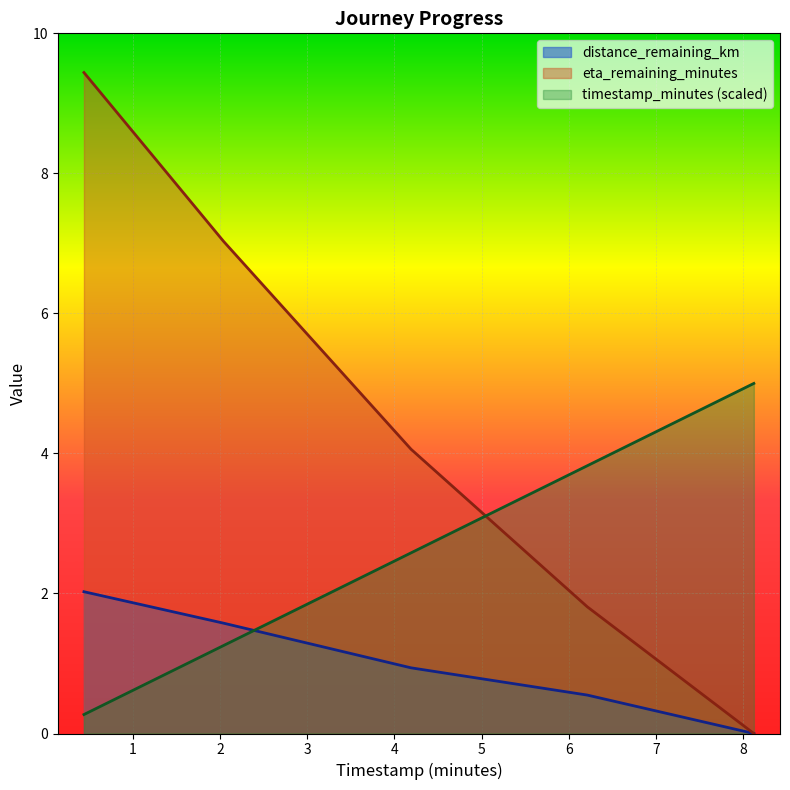

What is the difference between the maximum and minimum values in the eta_remaining_minutes series?

9.4